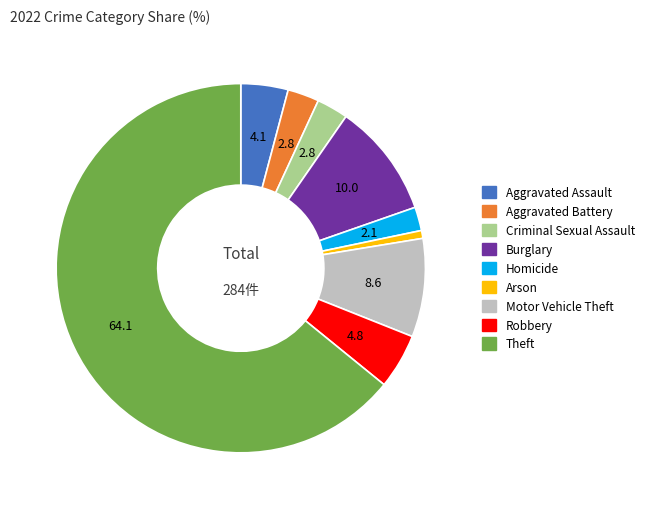

Do Theft and Criminal Sexual Assault together represent more than half of the pie?

Yes